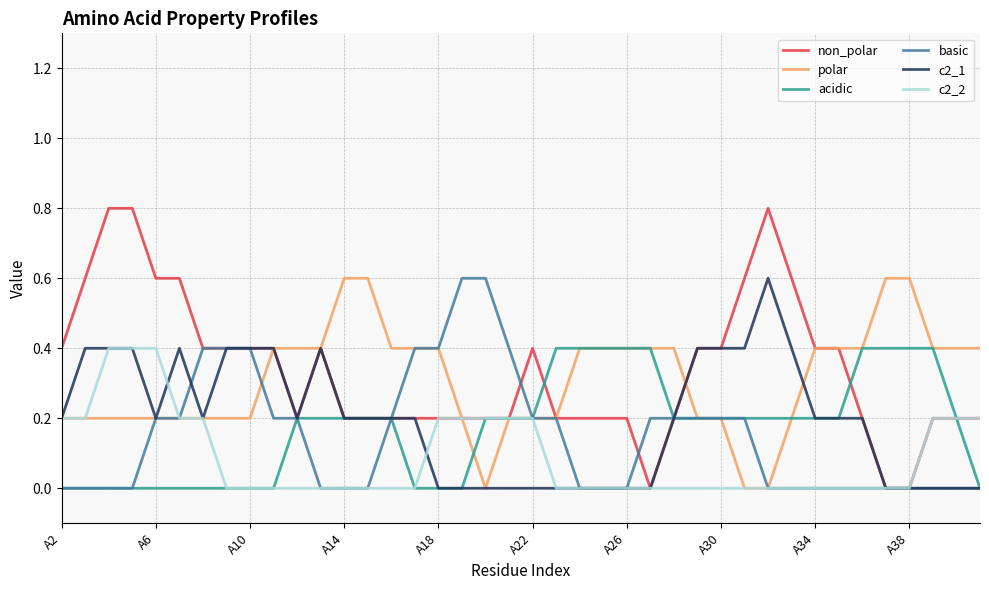

What is the greatest value displayed?

0.8